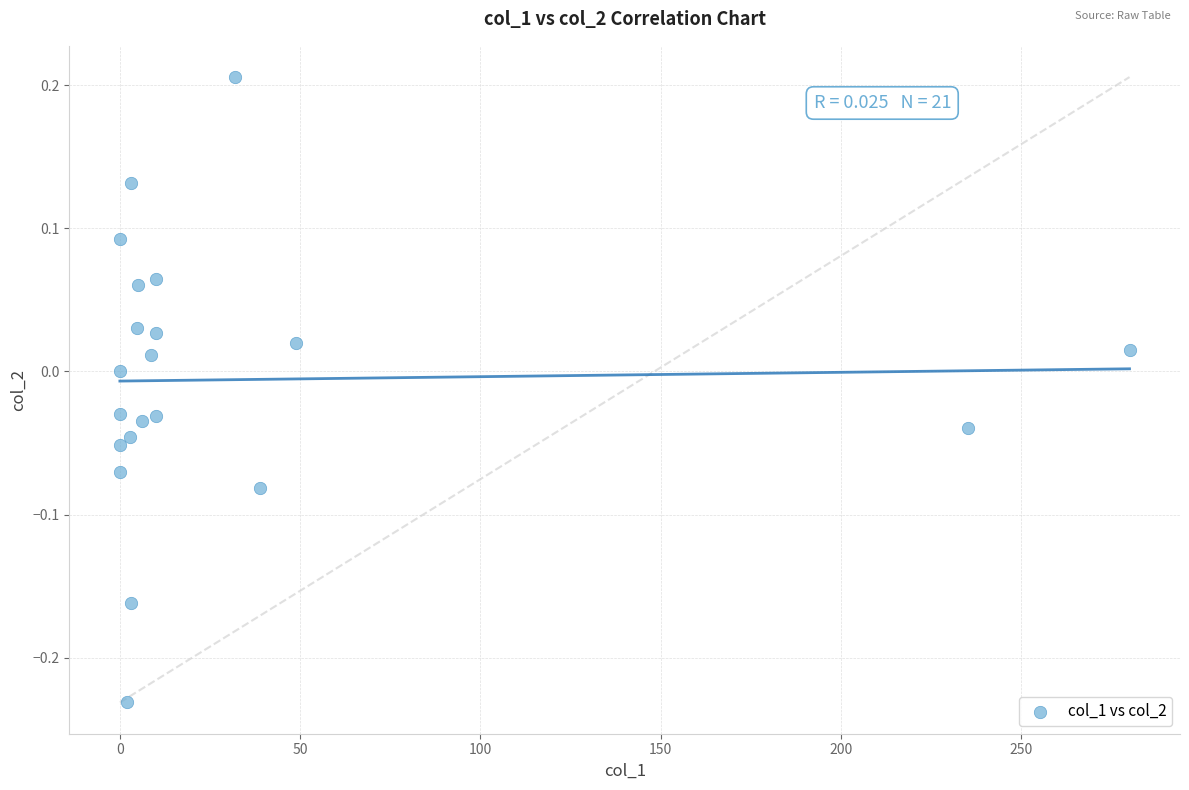

What is the range of X values (max minus min)?

280.0